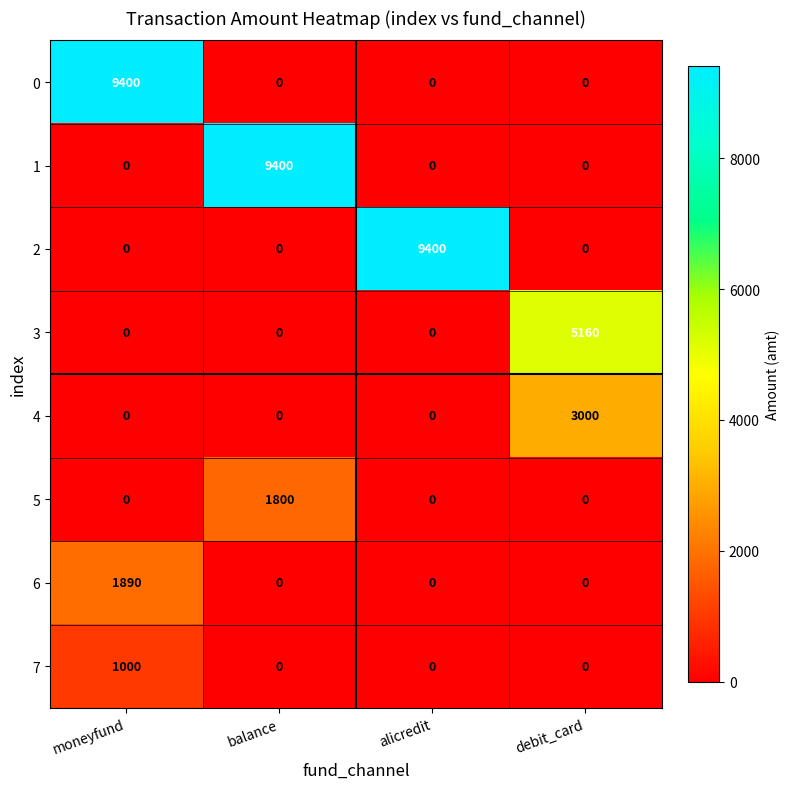

What is the difference between the highest and lowest values at debit_card?

5160